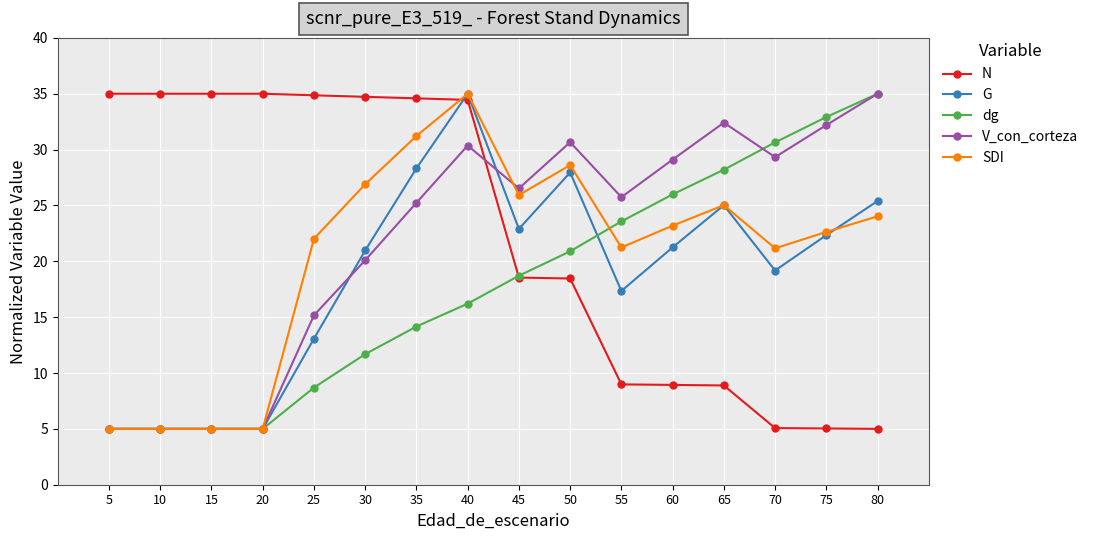

After their last crossing, which series has the higher values: V_con_corteza or G?

V_con_corteza